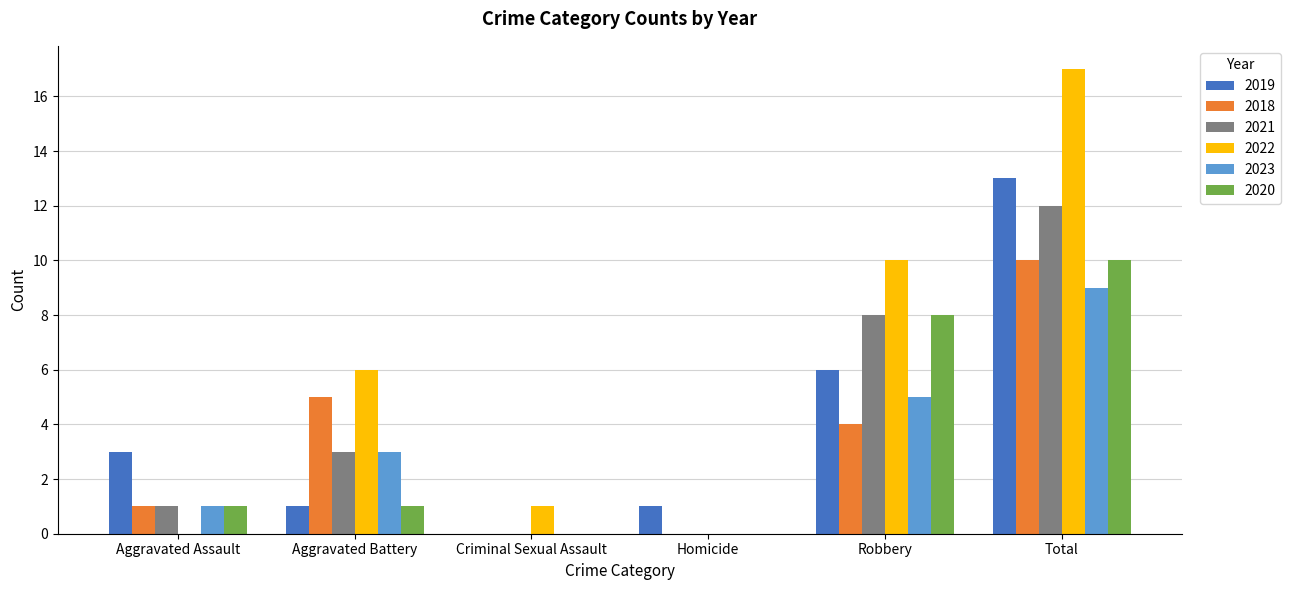

Reading left to right, list all the values displayed in this chart.

2019: Aggravated Assault=3	Aggravated Battery=1	Criminal Sexual Assault=0	Homicide=1	Robbery=6	Total=13
2018: Aggravated Assault=1	Aggravated Battery=5	Criminal Sexual Assault=0	Homicide=0	Robbery=4	Total=10
2021: Aggravated Assault=1	Aggravated Battery=3	Criminal Sexual Assault=0	Homicide=0	Robbery=8	Total=12
2022: Aggravated Assault=0	Aggravated Battery=6	Criminal Sexual Assault=1	Homicide=0	Robbery=10	Total=17
2023: Aggravated Assault=1	Aggravated Battery=3	Criminal Sexual Assault=0	Homicide=0	Robbery=5	Total=9
2020: Aggravated Assault=1	Aggravated Battery=1	Criminal Sexual Assault=0	Homicide=0	Robbery=8	Total=10